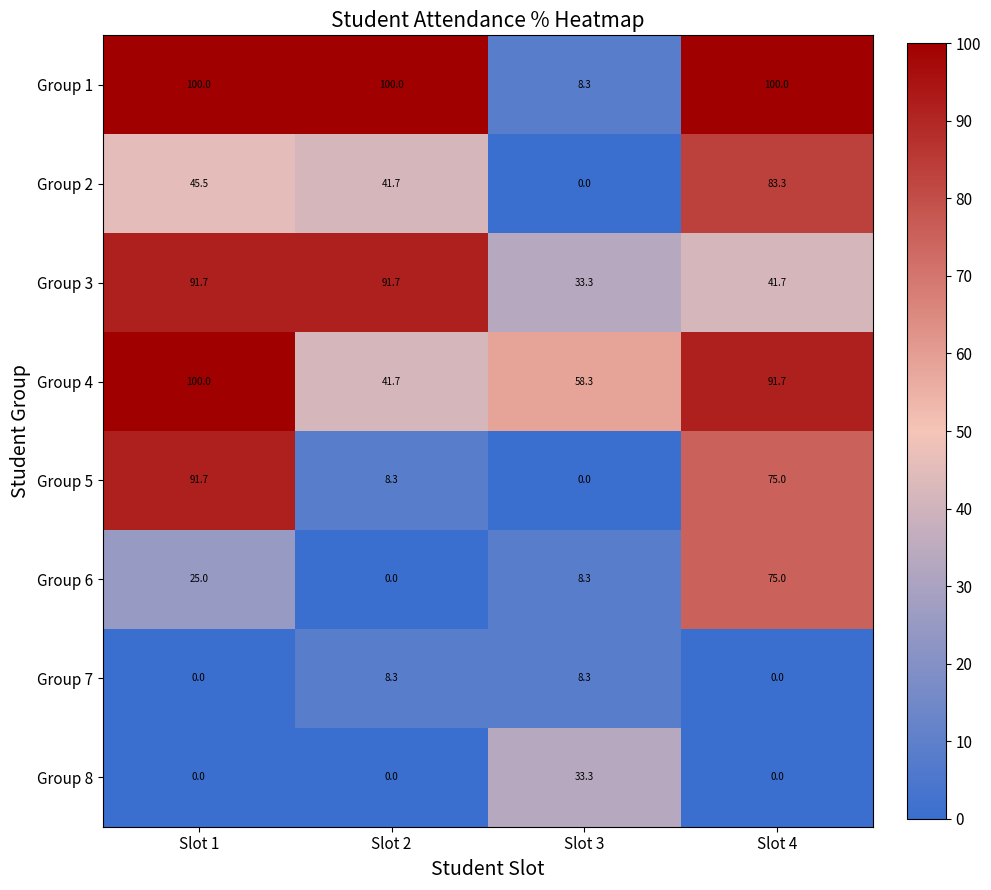

What is the maximum value for Group 3?

91.7